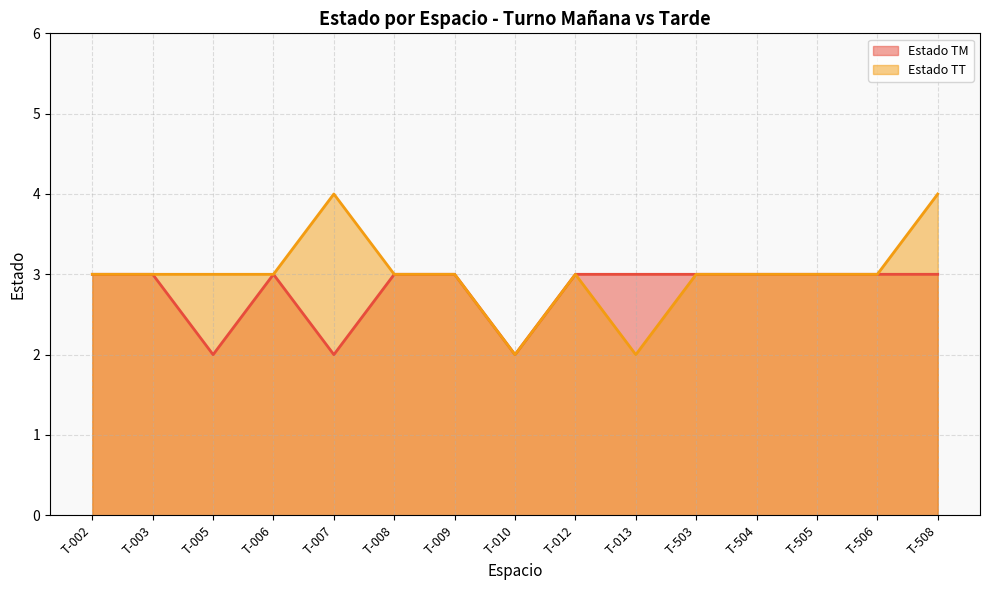

Is it true that Estado TT equals 6 at T-508?

False